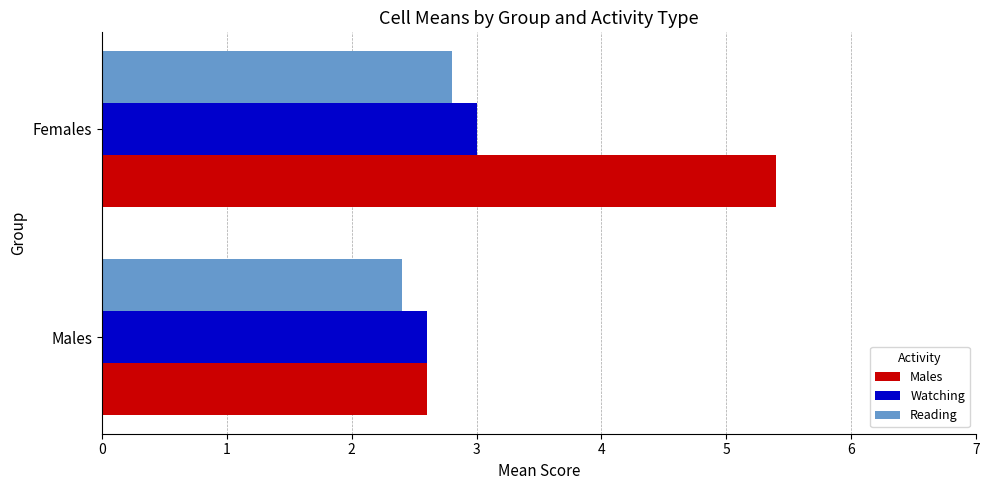

What is the greatest value displayed?

5.4